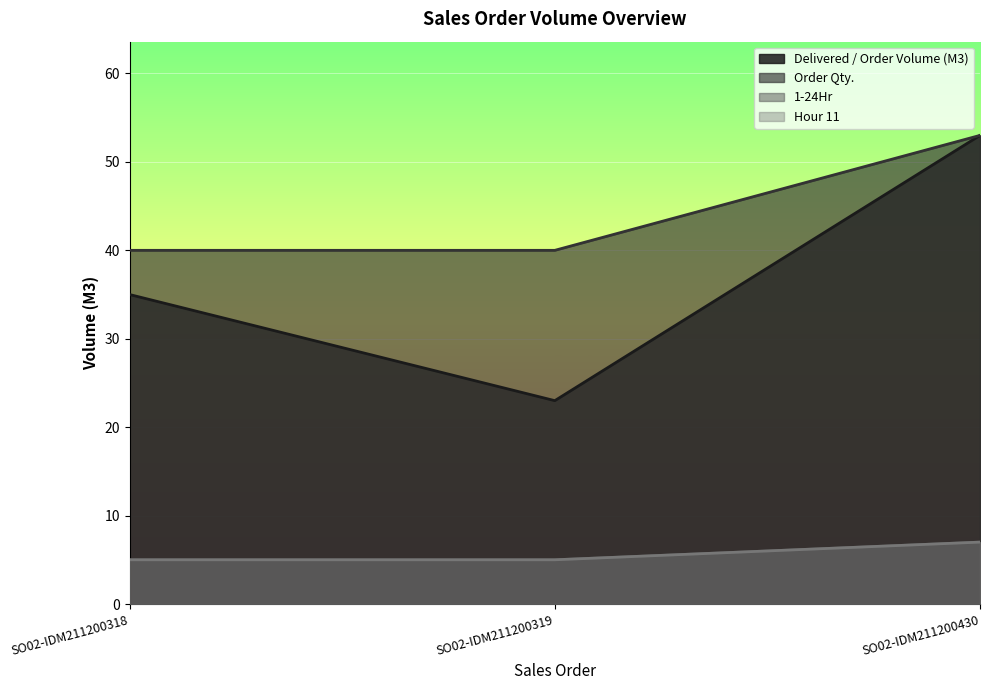

Is the value of Delivered / Order Volume (M3) at SO02-IDM211200318 greater than the value of Order Qty. at SO02-IDM211200430?

No